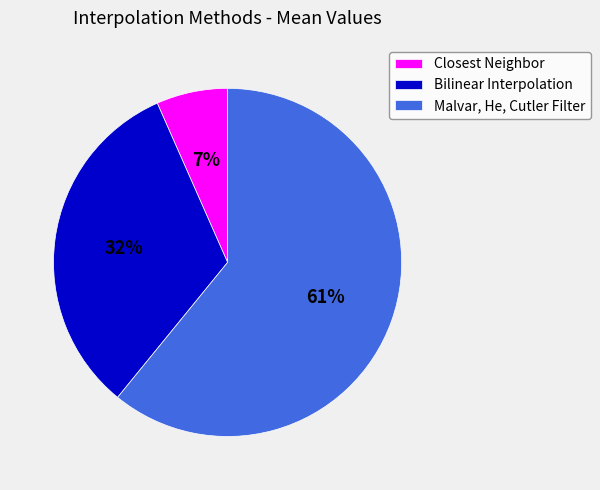

To the nearest percent, what portion does Bilinear Interpolation represent?

32%